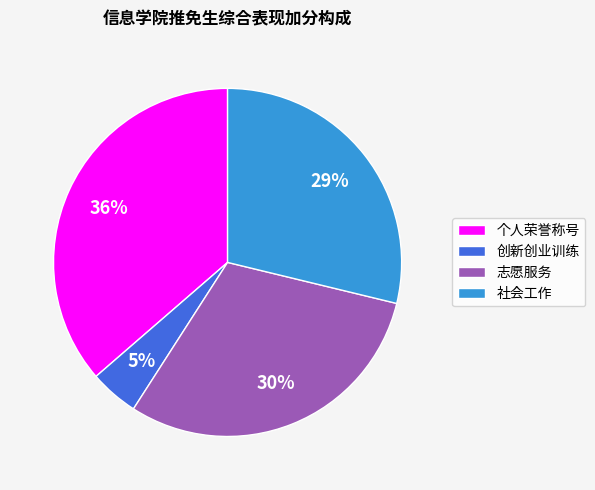

Is there a majority slice in this chart?

No